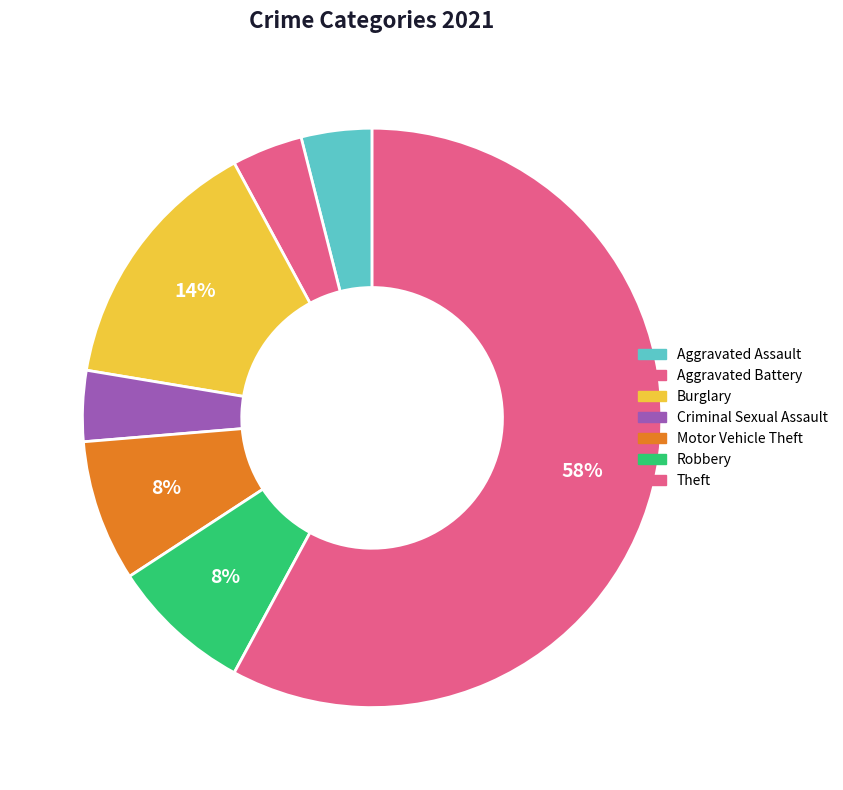

The Criminal Sexual Assault slice represents 18% of the pie. True or false?

False